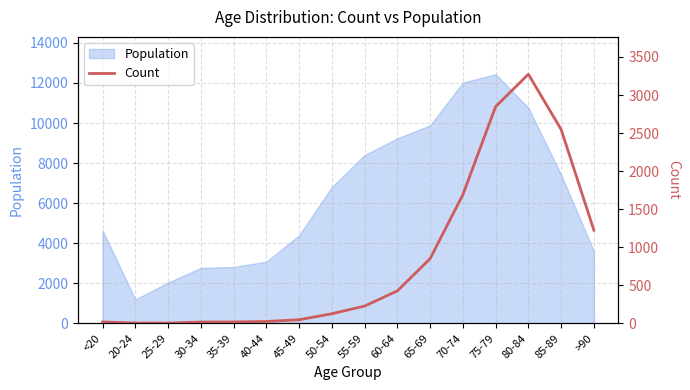

What is the average value?

834